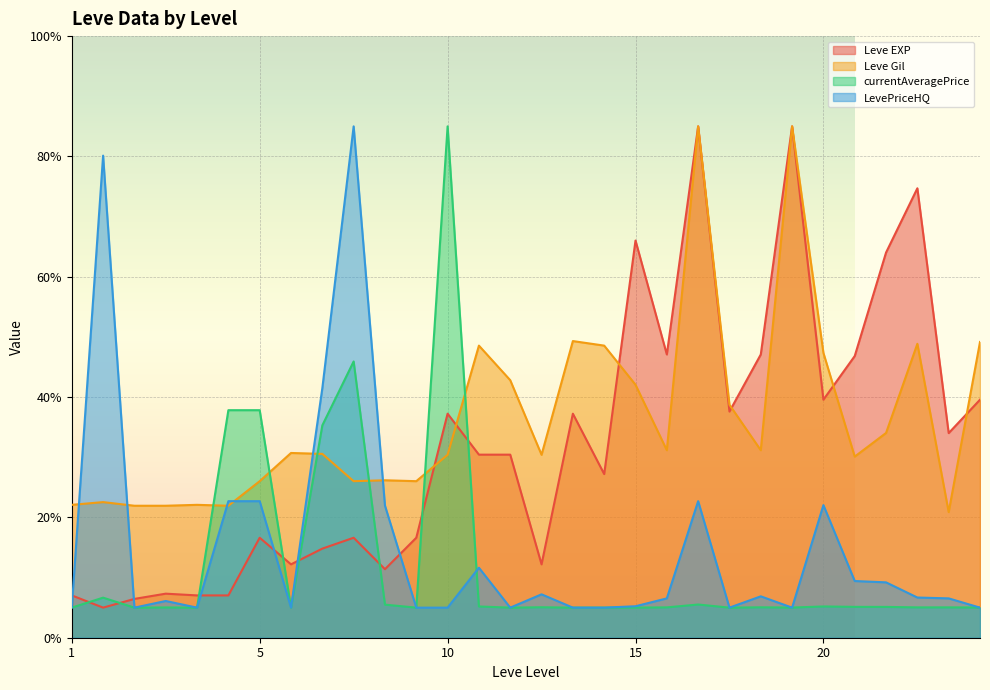

After their last crossing, which series has the higher values: currentAveragePrice or Leve EXP?

Leve EXP